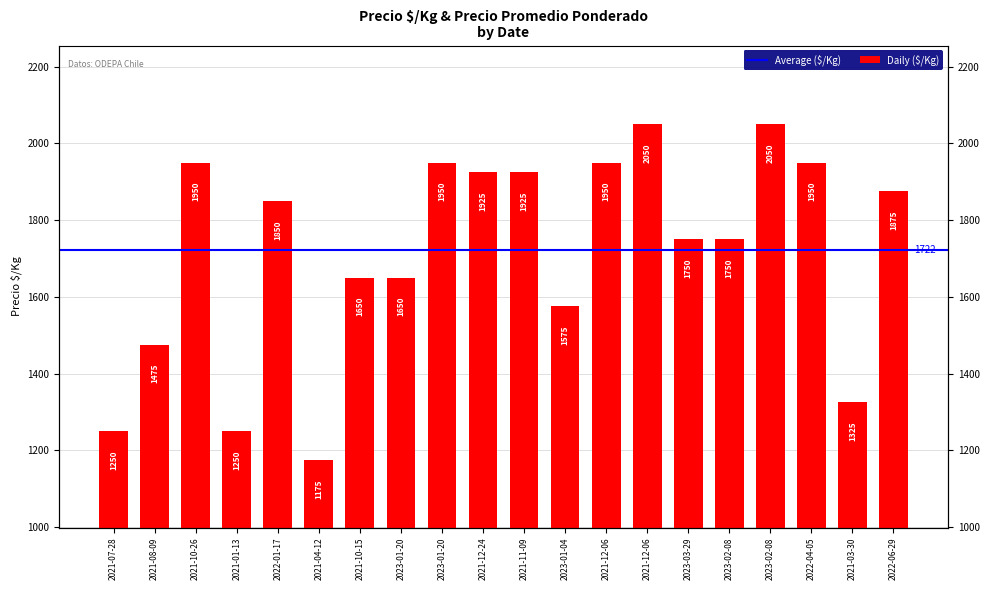

How many data points are above 1850?

9